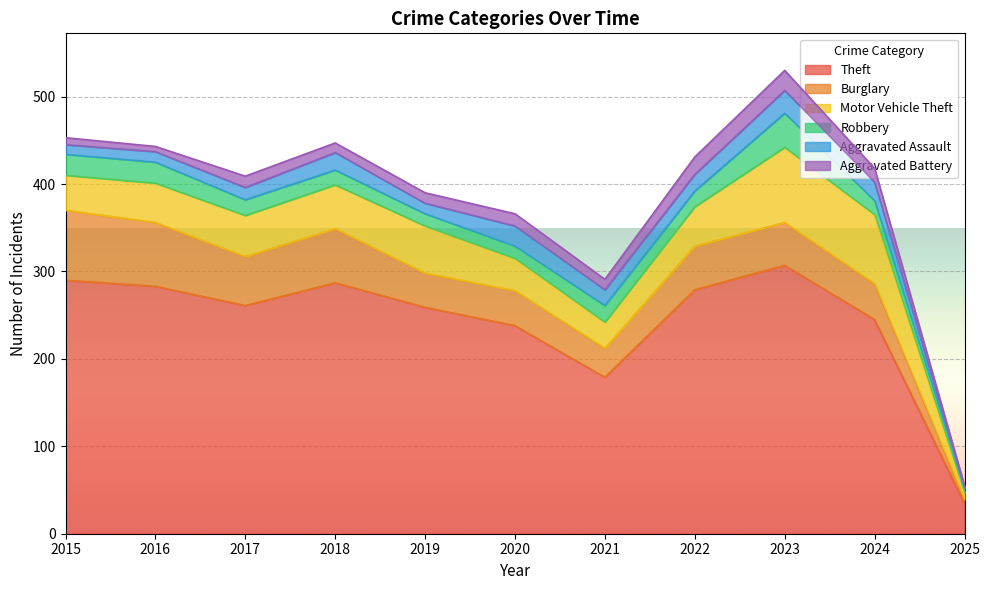

Reading left to right, extract all data points from this chart.

Theft: 290	283	261	287	259	238	179	279	307	245	35
Burglary: 80	73	56	62	39	40	33	50	49	41	4
Motor Vehicle Theft: 40	45	47	50	54	37	30	45	86	79	8
Robbery: 24	24	18	17	14	14	19	18	39	16	5
Aggravated Assault: 11	12	14	20	12	23	18	19	26	21	1
Aggravated Battery: 8	6	13	11	12	14	12	20	23	16	2